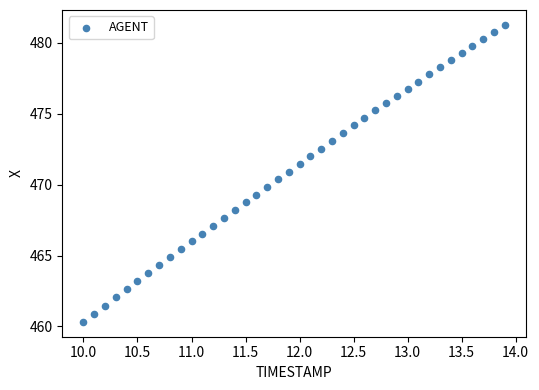

What is the range of X values (max minus min)?

3.9